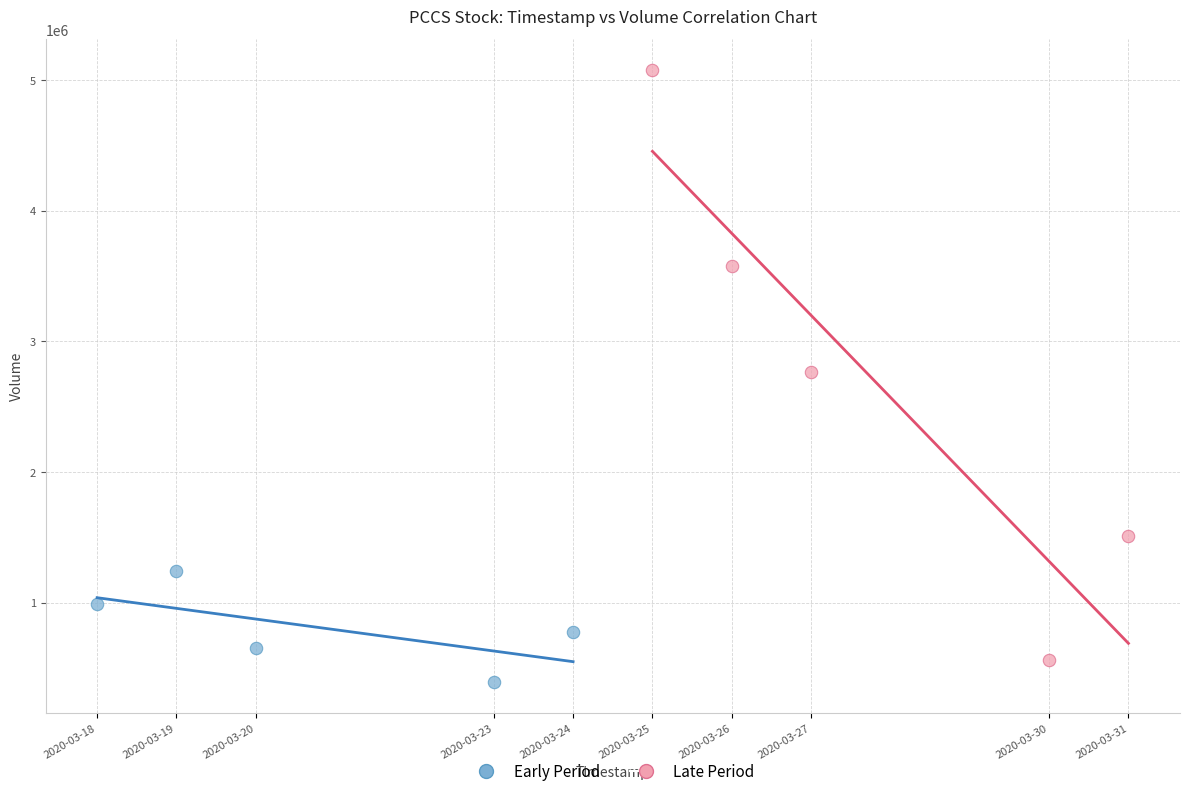

Which series reaches the minimum Y coordinate?

Early Period